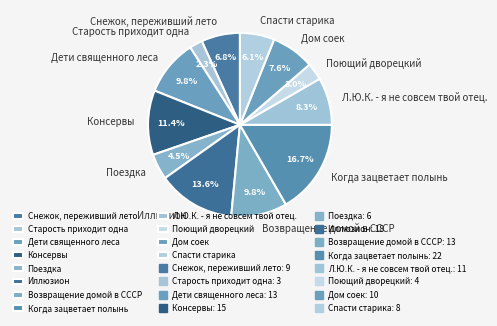

How many segments does this pie chart have?

12